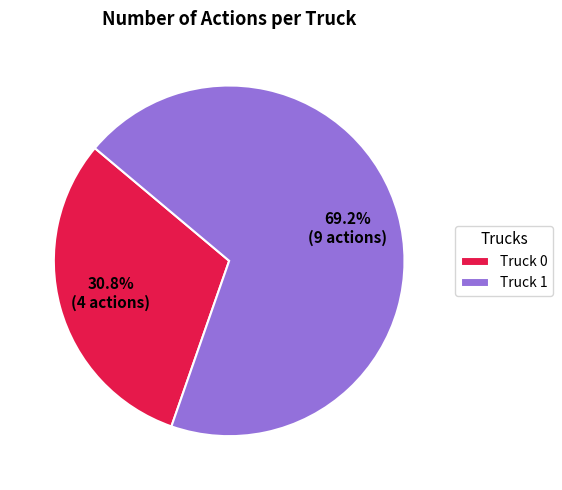

Do Truck 1 and Truck 0 together represent more than half of the pie?

Yes